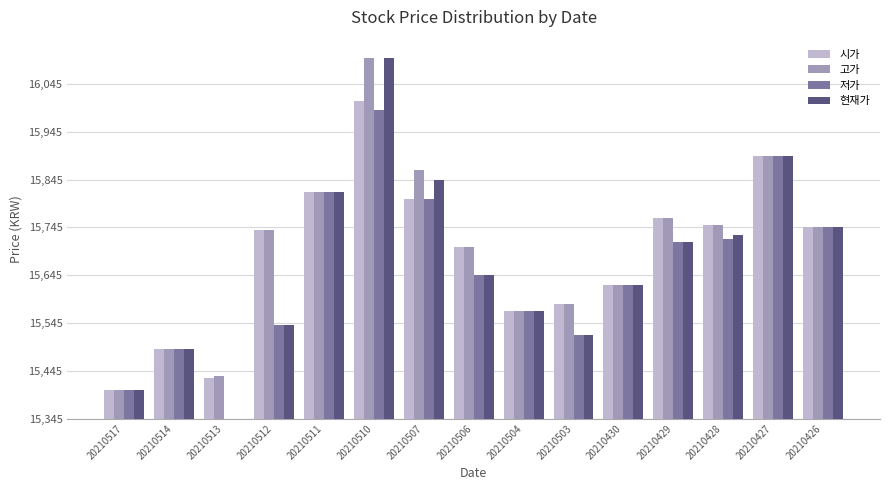

What is the sum of all 현재가 values?

4815